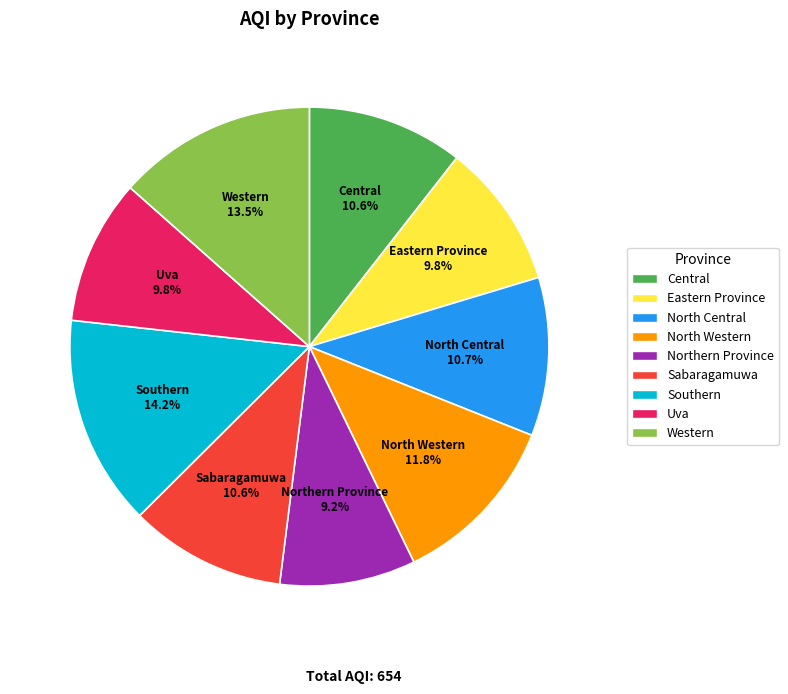

Which slice is the largest?

Southern